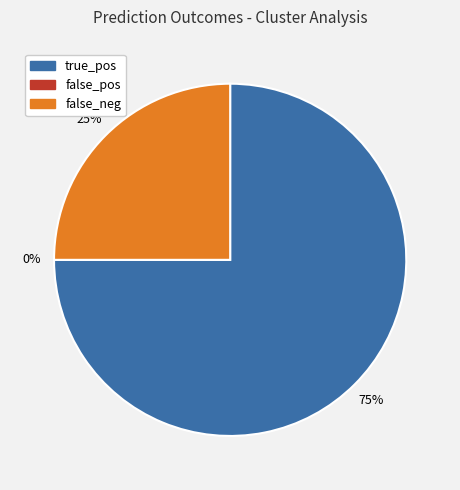

True or false: true_pos accounts for 75% of the total.

True